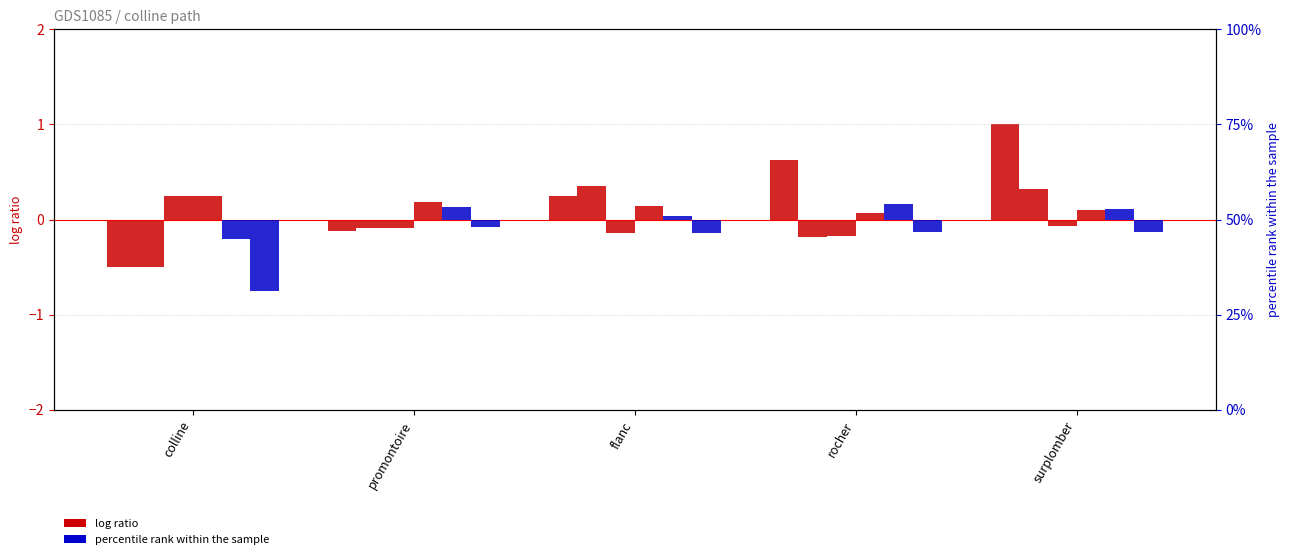

Which series has the largest total across all categories?

num_step